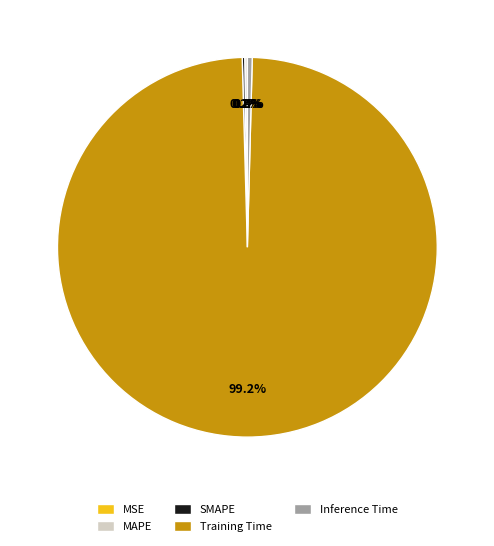

Which category accounts for the majority?

Training Time